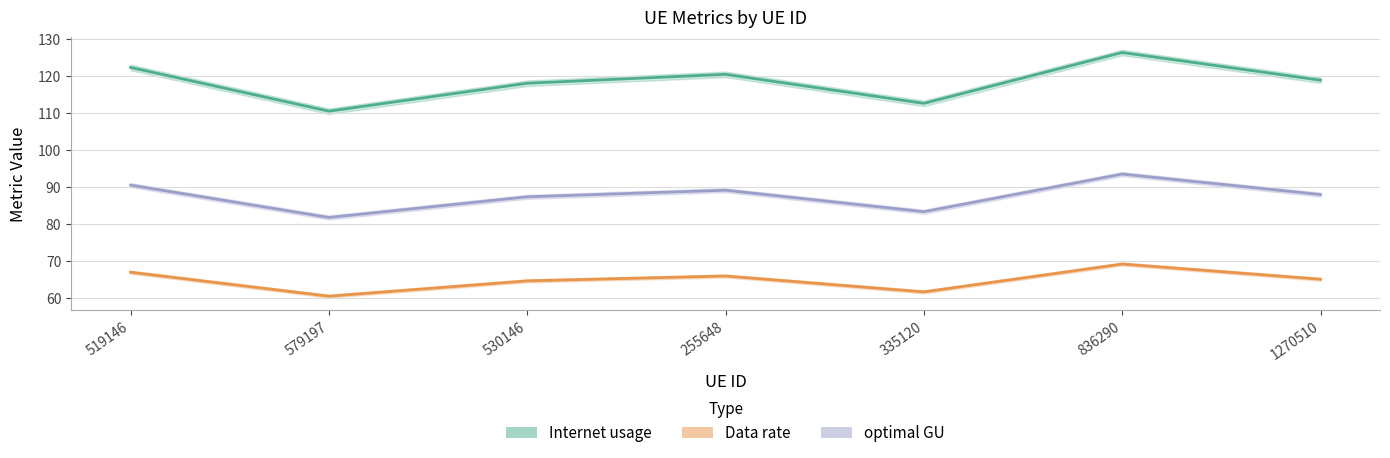

List the series in order of their overall mean, lowest first.

Data rate, optimal GU, Internet usage